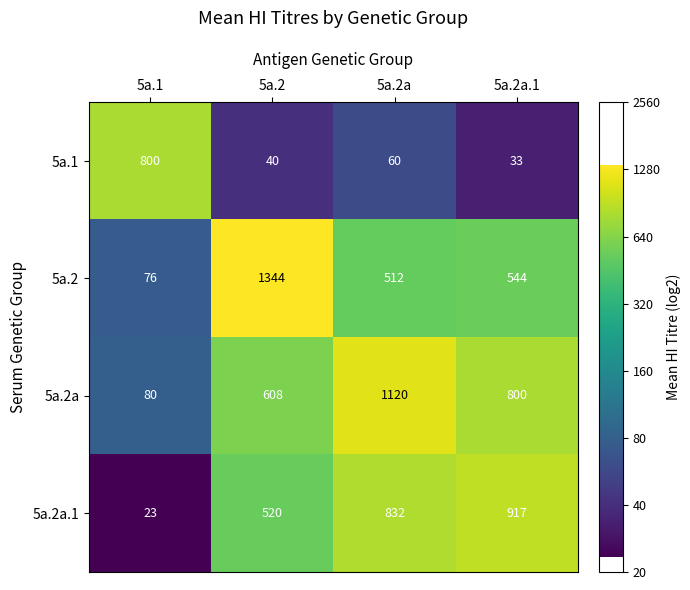

What is the minimum value shown in the chart?

23